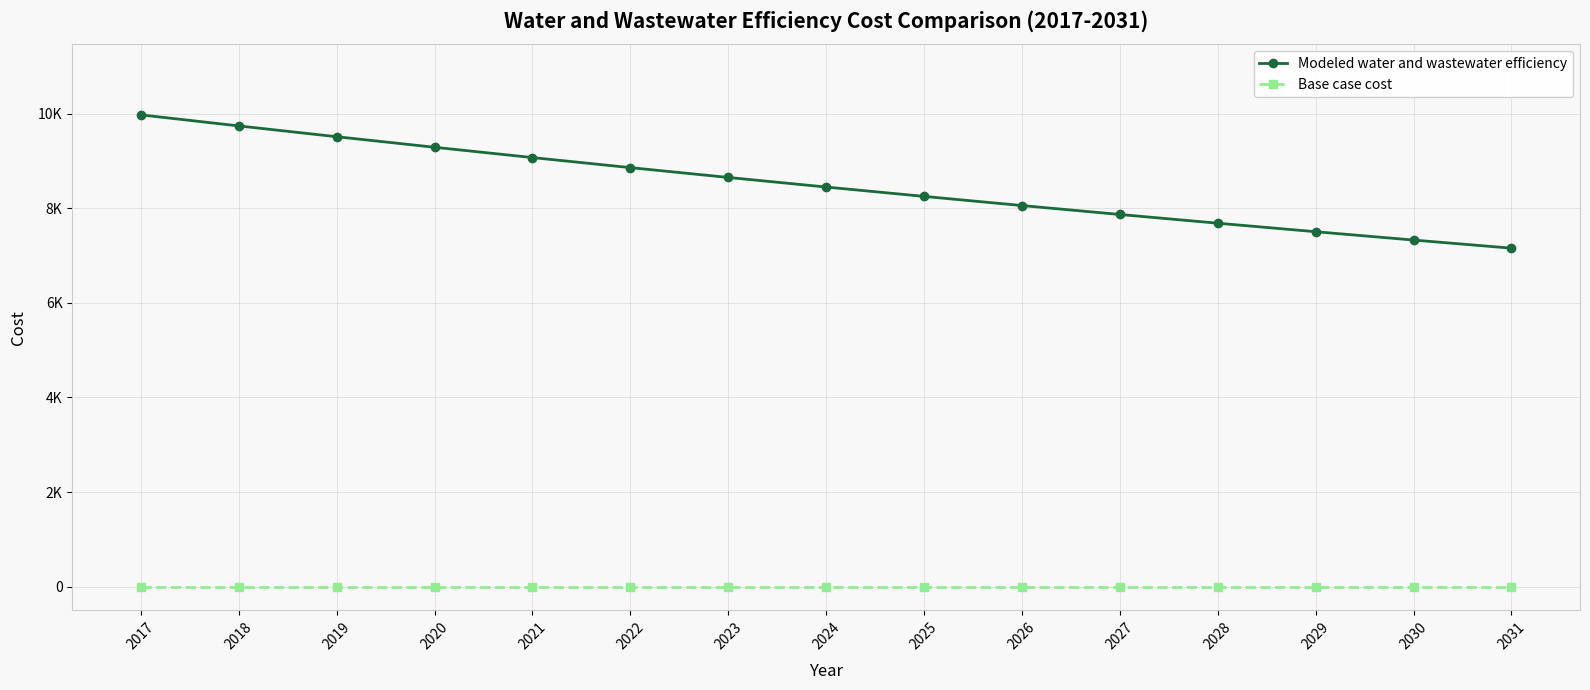

List the series in order of their peak value, highest first.

Modeled water and wastewater efficiency, Base case cost